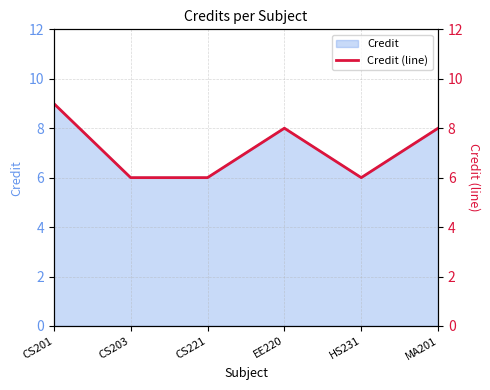

List the labels in order of value, smallest first.

CS203, CS221, HS231, EE220, MA201, CS201